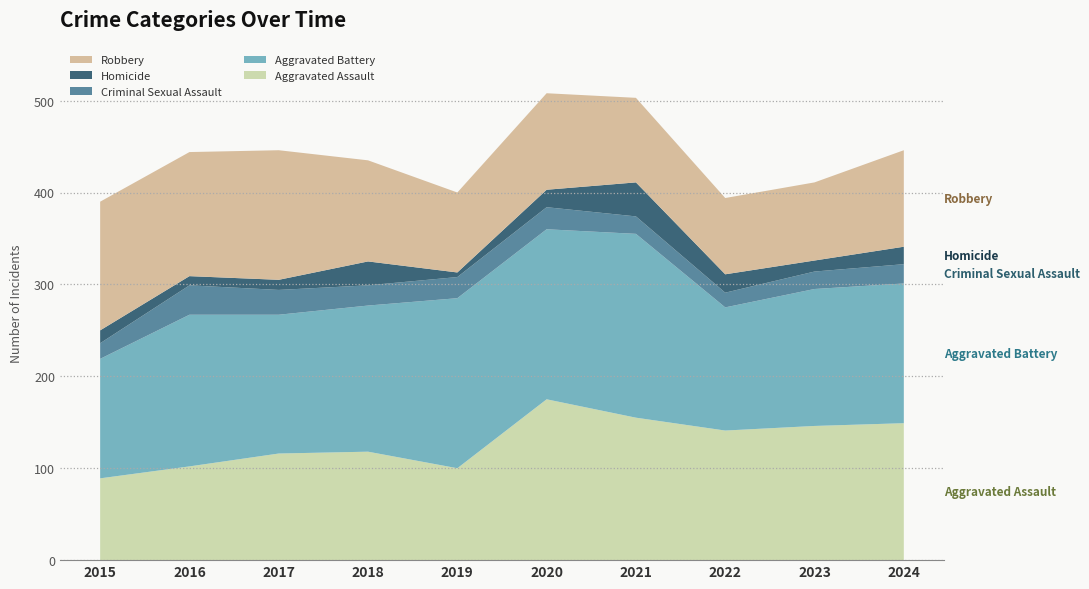

Reading left to right, list all the values displayed in this chart.

Aggravated Assault: 2015=89	2016=102	2017=116	2018=118	2019=100	2020=175	2021=155	2022=141	2023=146	2024=149
Aggravated Battery: 2015=130	2016=165	2017=151	2018=159	2019=185	2020=185	2021=200	2022=134	2023=149	2024=152
Criminal Sexual Assault: 2015=17	2016=32	2017=27	2018=22	2019=23	2020=24	2021=19	2022=16	2023=19	2024=21
Homicide: 2015=14	2016=10	2017=11	2018=26	2019=5	2020=19	2021=37	2022=20	2023=12	2024=19
Robbery: 2015=140	2016=135	2017=141	2018=110	2019=87	2020=105	2021=92	2022=83	2023=85	2024=105